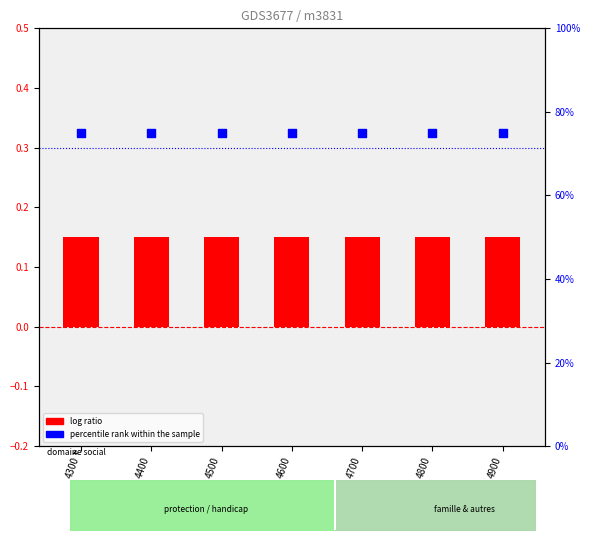

What are all the series names shown in the legend?

log ratio, percentile rank within the sample